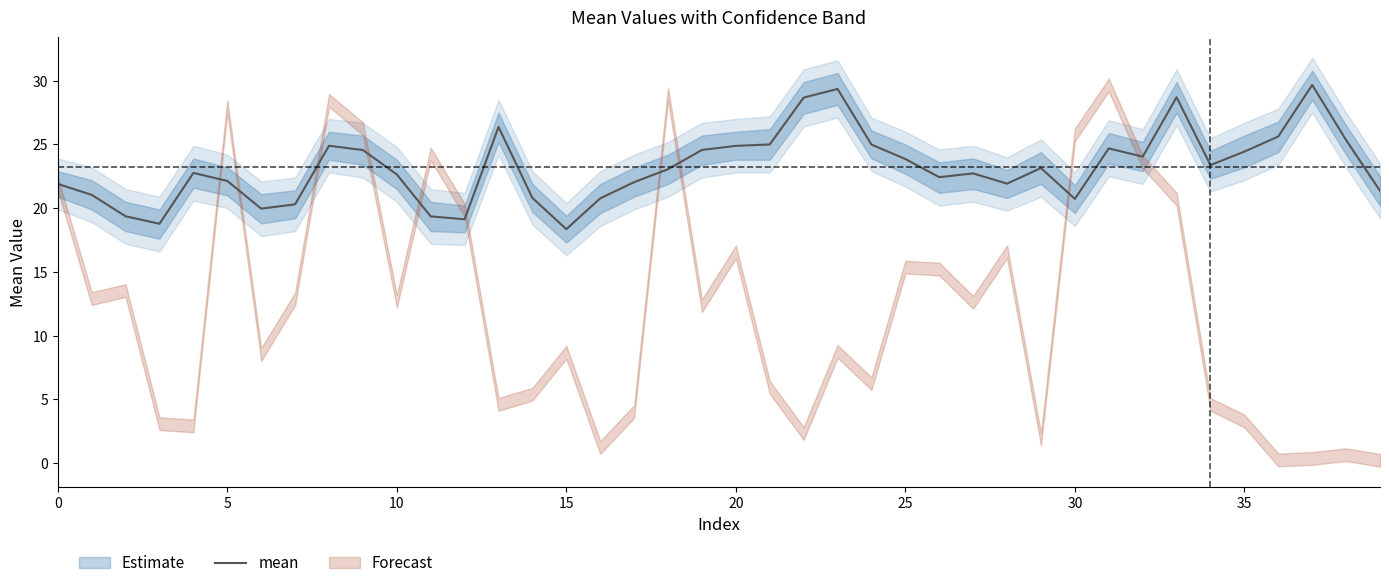

What is the average value?

23.2